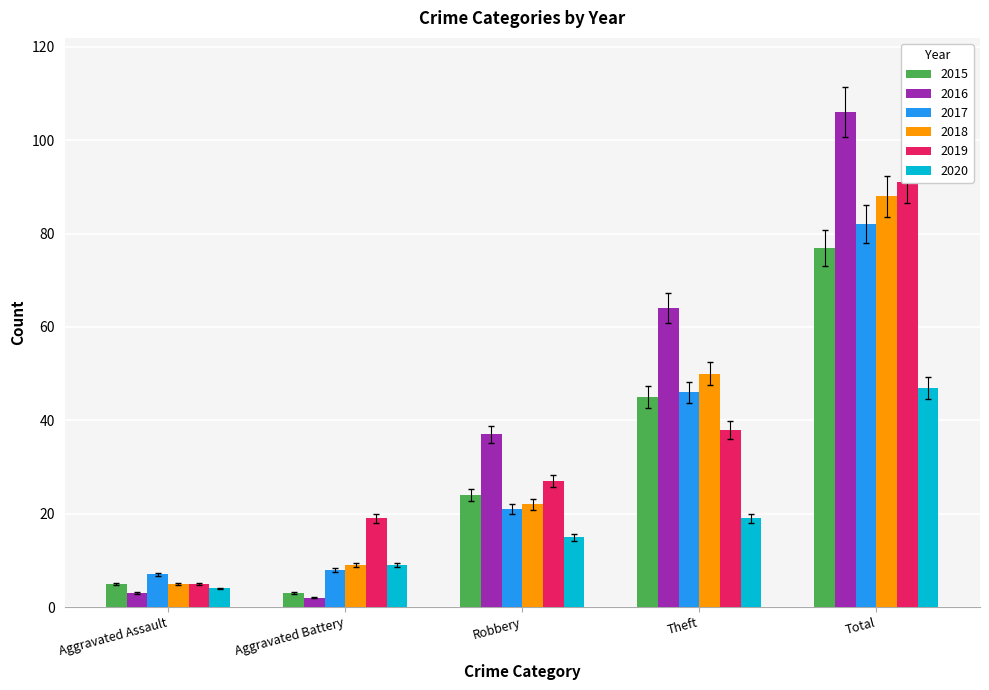

At how many categories does at least one series exceed 30?

3